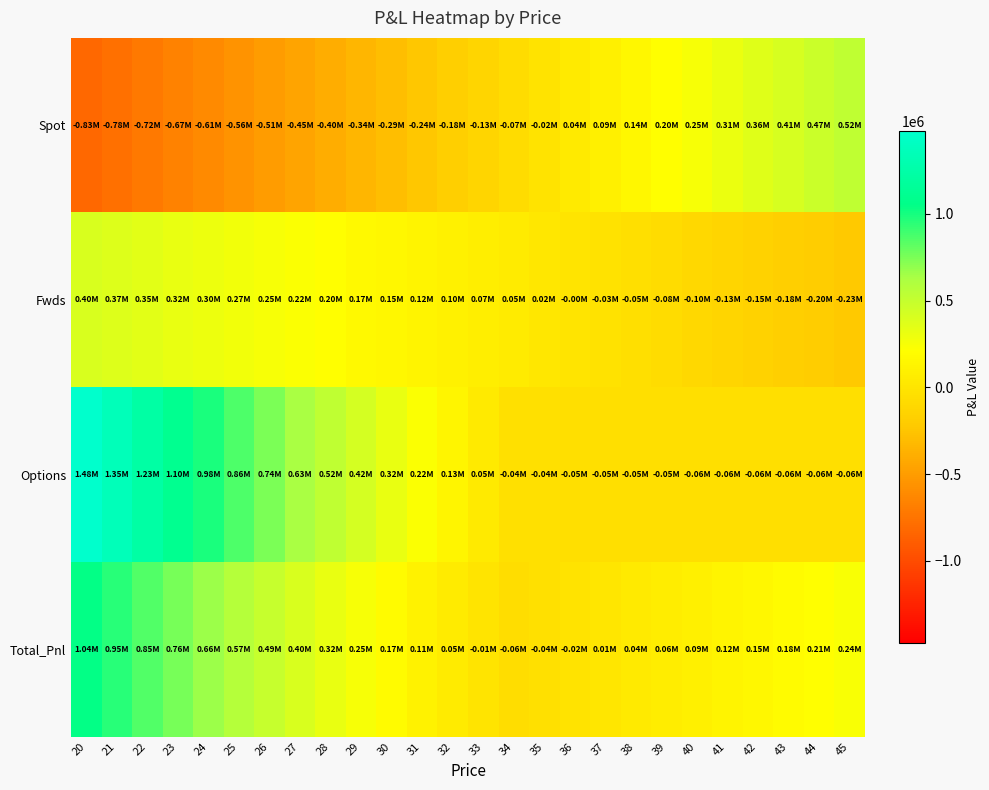

Which series has the largest total across all categories?

Options